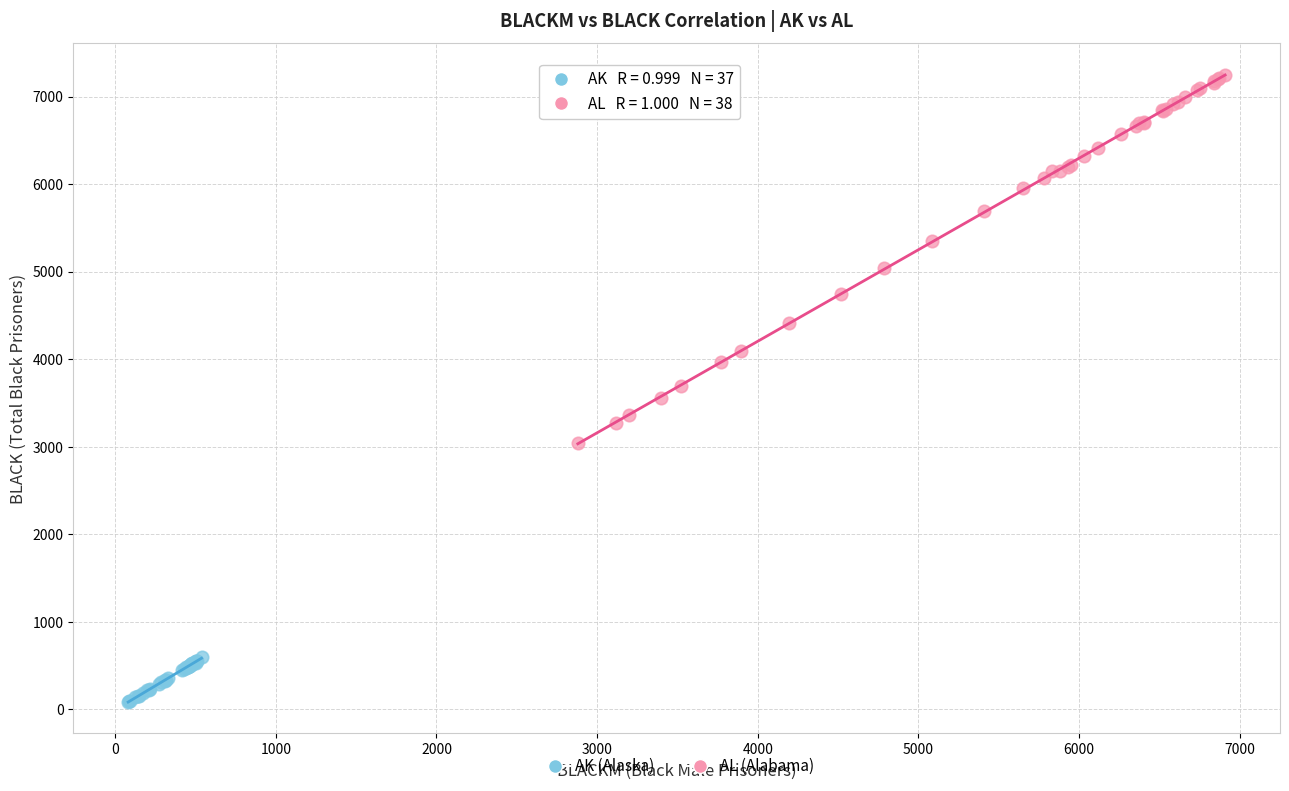

What are all the series names shown in the legend?

AK (Alaska), AL (Alabama)